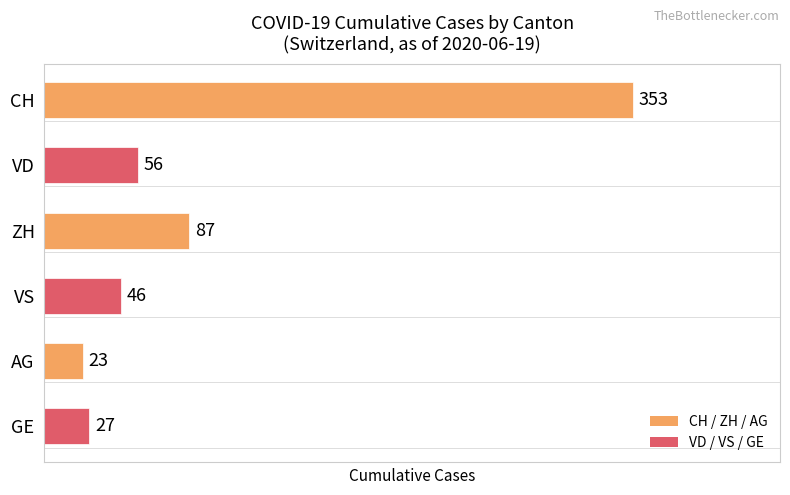

Reading top to bottom, transcribe all the data shown in this chart.

353	56	87	46	23	27